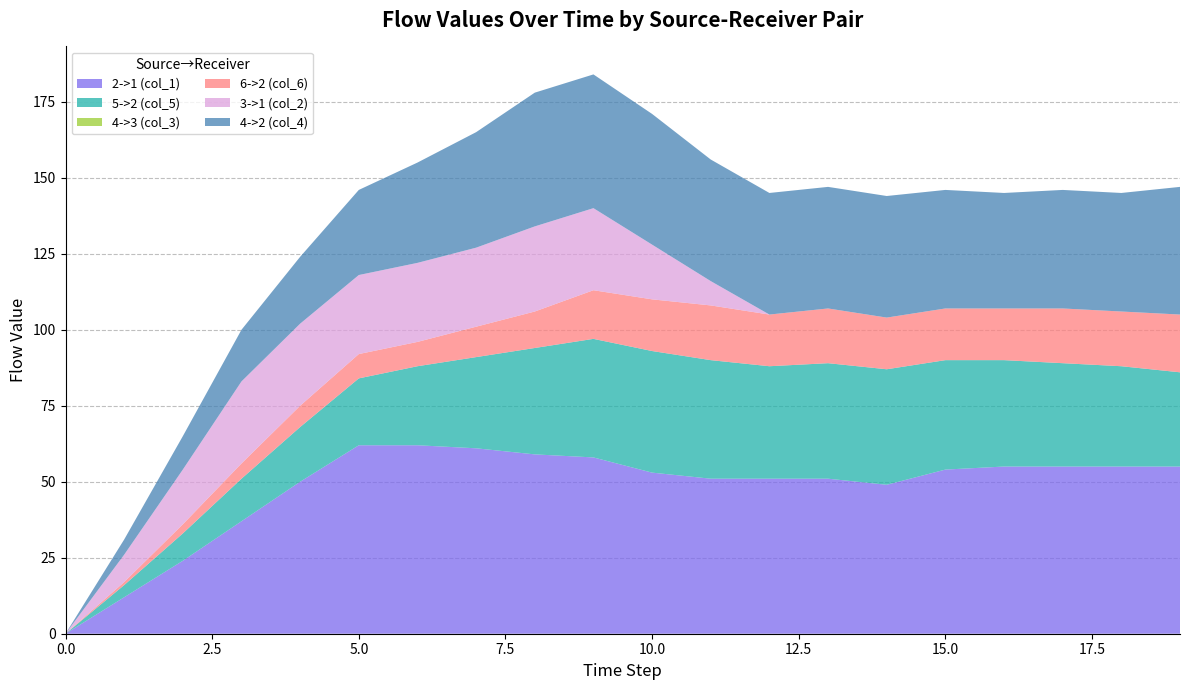

Reading left to right, list all the values displayed in this chart.

2->1 (col_1): 0	12	24	37	50	62	62	61	59	58	53	51	51	51	49	54	55	55	55	55
5->2 (col_5): 0	4	9	14	18	22	26	30	35	39	40	39	37	38	38	36	35	34	33	31
4->3 (col_3): 0	0	0	0	0	0	0	0	0	0	0	0	0	0	0	0	0	0	0	0
6->2 (col_6): 0	1	3	5	7	8	8	10	12	16	17	18	17	18	17	17	17	18	18	19
3->1 (col_2): 0	9	18	27	27	26	26	26	28	27	18	8	0	0	0	0	0	0	0	0
4->2 (col_4): 0	5	11	17	22	28	33	38	44	44	43	40	40	40	40	39	38	39	39	42